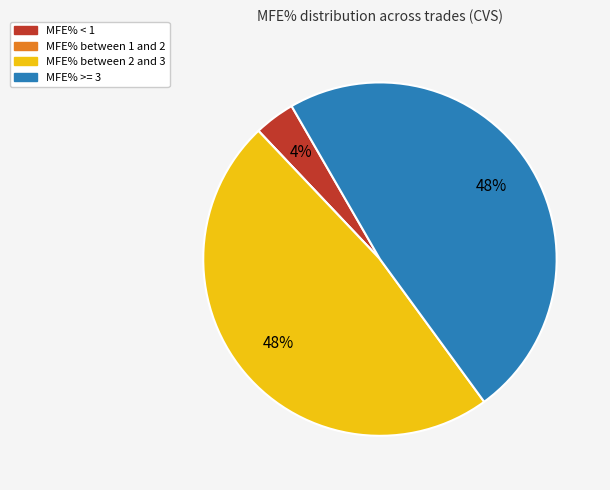

To the nearest percent, what is the average slice percentage?

25%